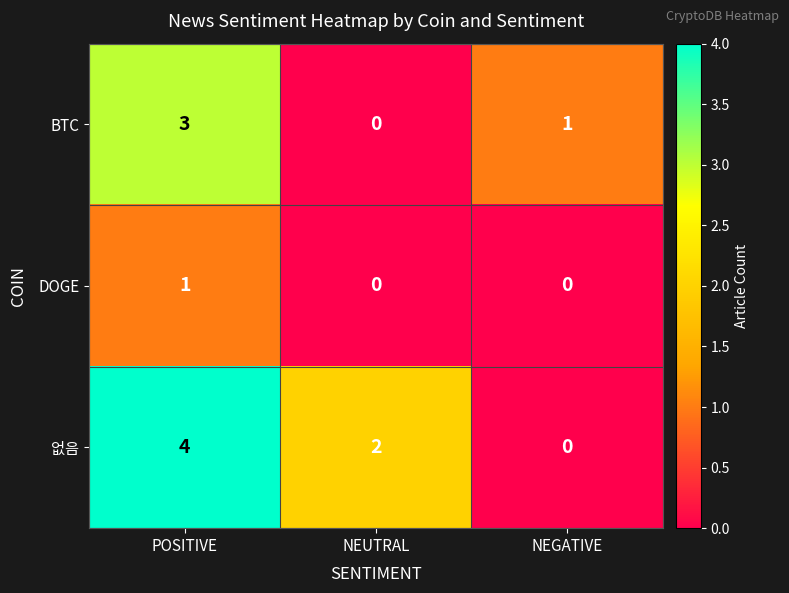

Between POSITIVE and NEGATIVE, which series saw the biggest shift?

없음